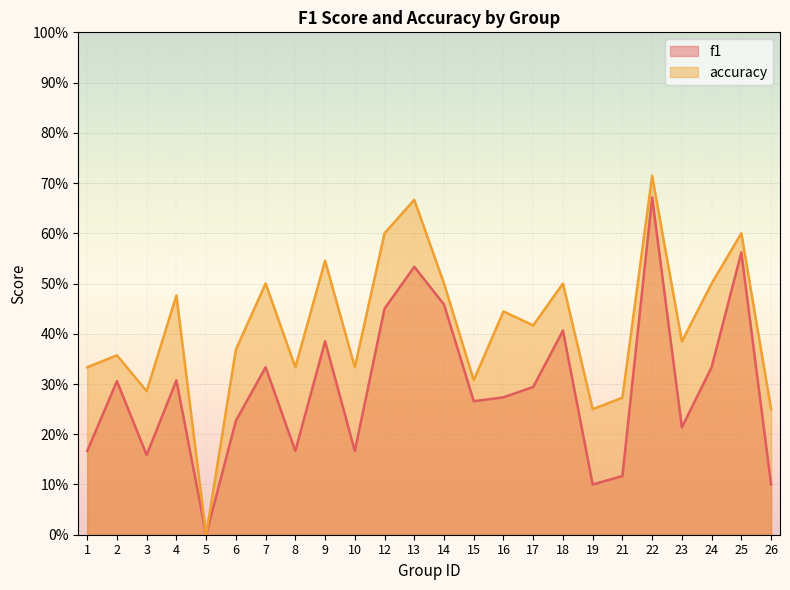

Between 15 and 26, which series saw the biggest shift?

f1